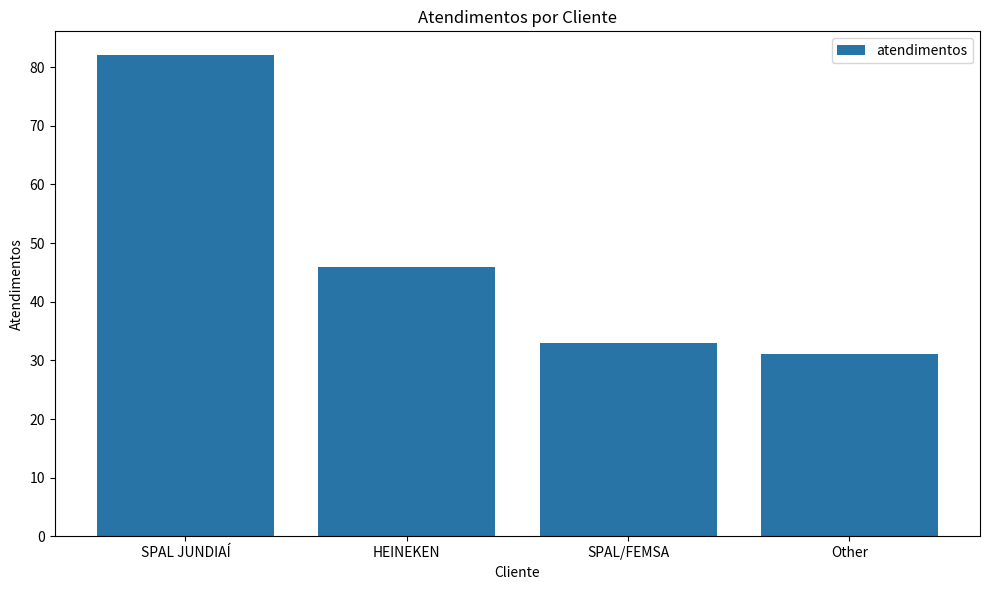

What is the average value?

48